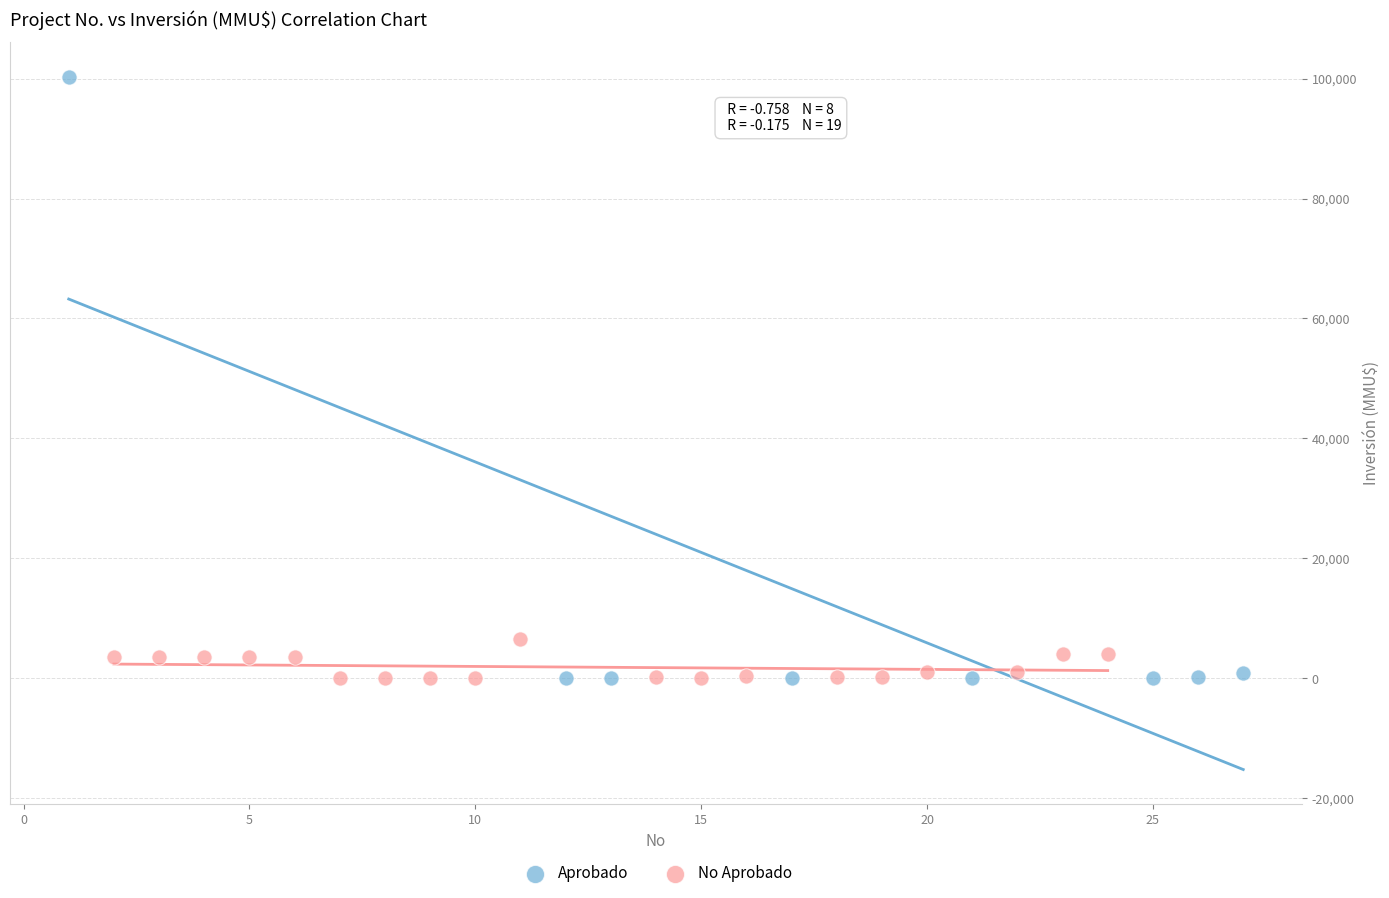

Which series has the widest spread of Y values?

Aprobado